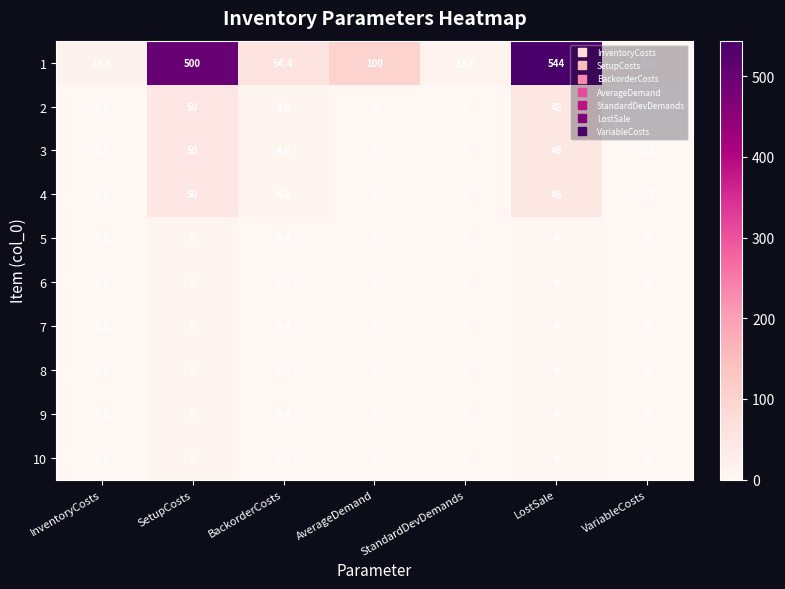

What is the maximum value for 1?

544.0